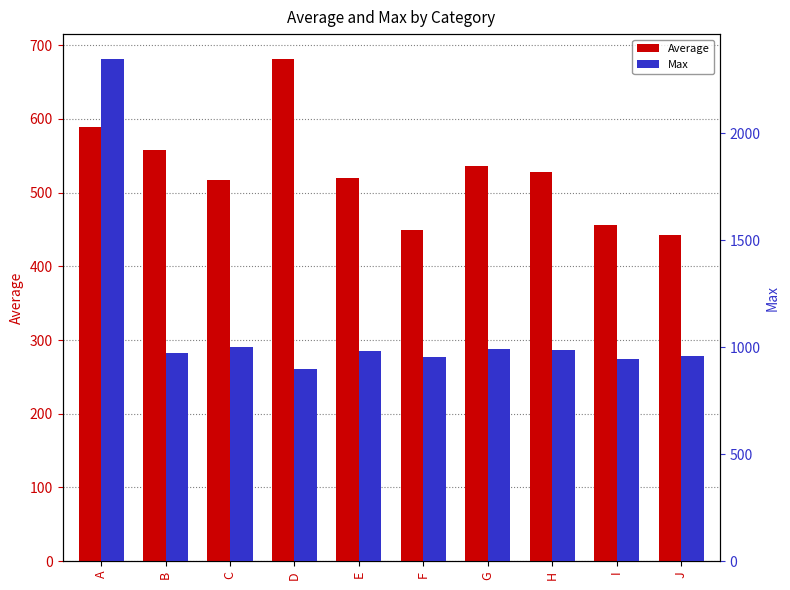

What is the difference between the second highest and second lowest values in the Average series?

139.7